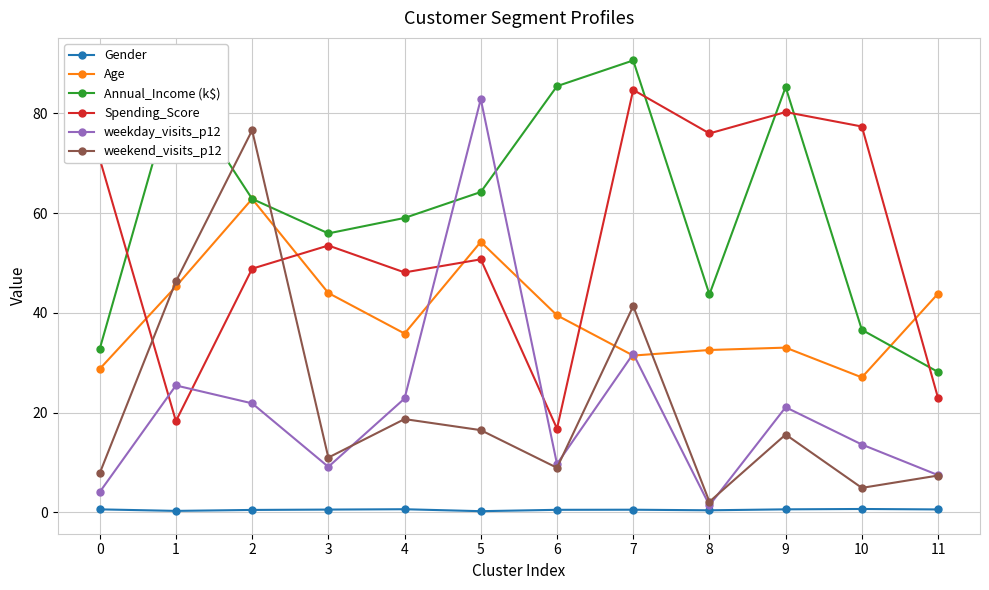

What is the value of the Gender point at the 5th from the left?

0.6